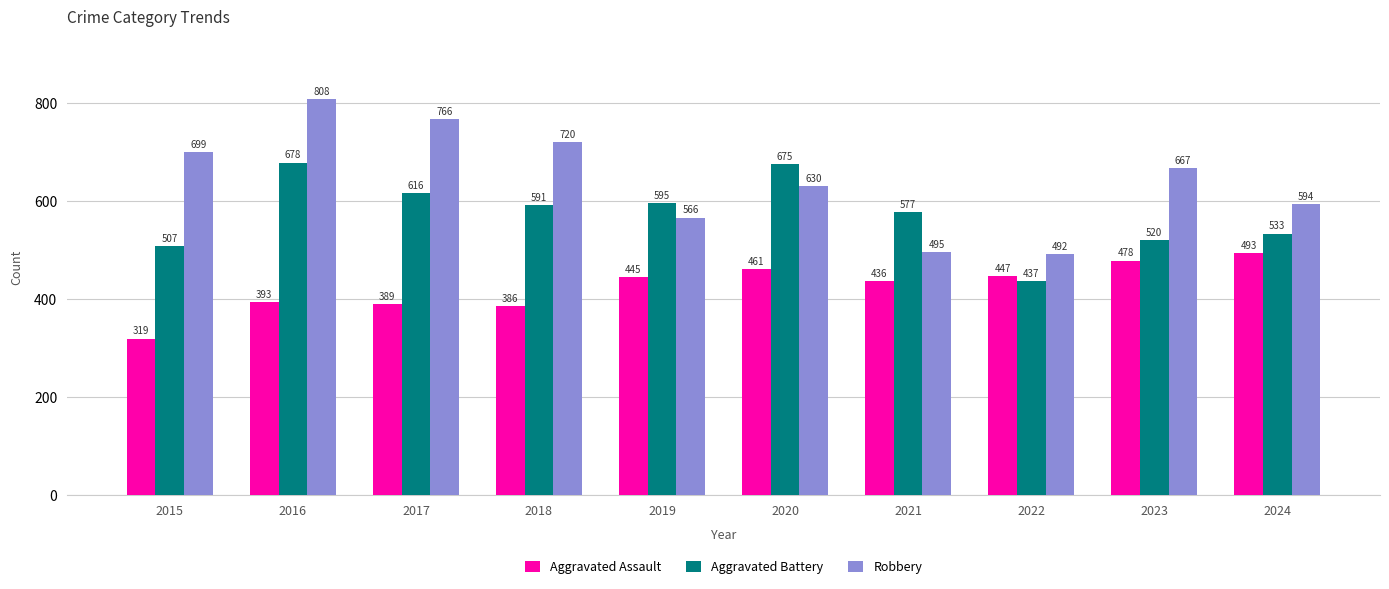

At which label does Aggravated Battery first exceed 591?

2016